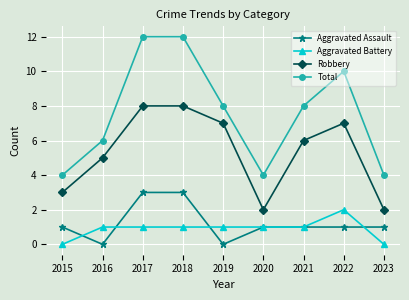

Is it true that Aggravated Assault equals 2 at 2015?

False